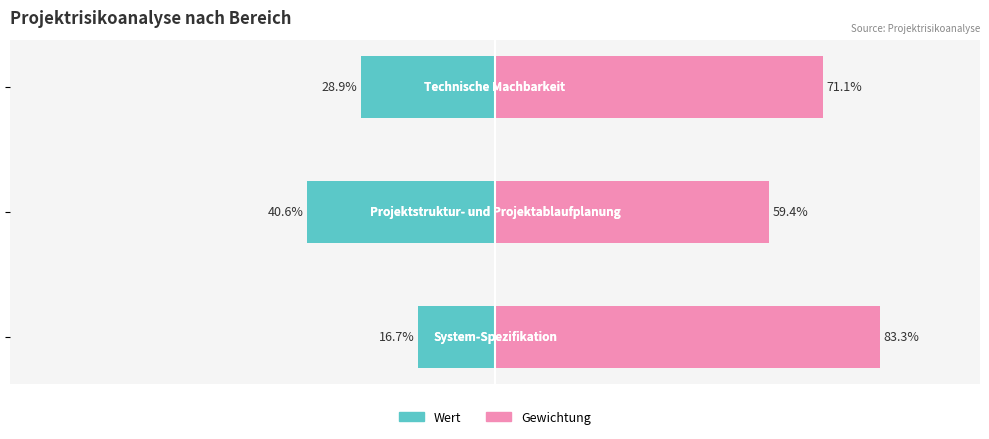

What are all the series names shown in the legend?

Wert, Gewichtung